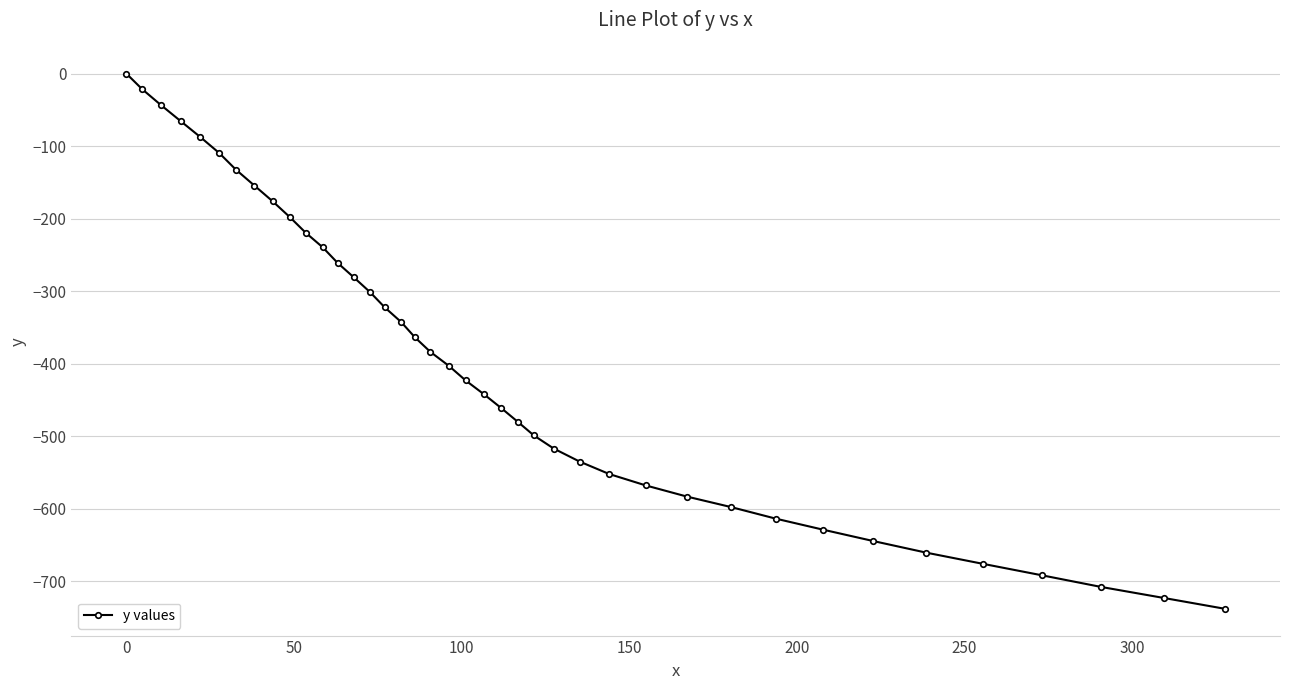

What is the smallest value displayed?

-738.0